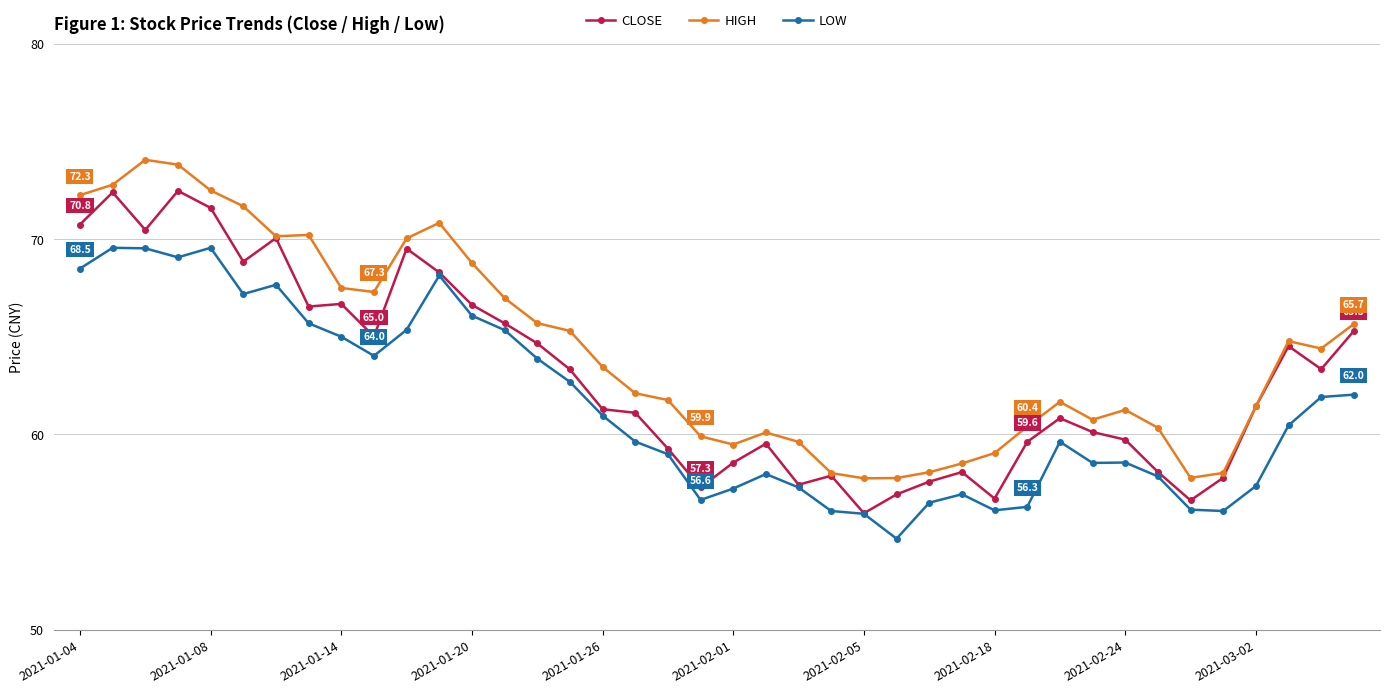

What are all the series names shown in the legend?

CLOSE, HIGH, LOW